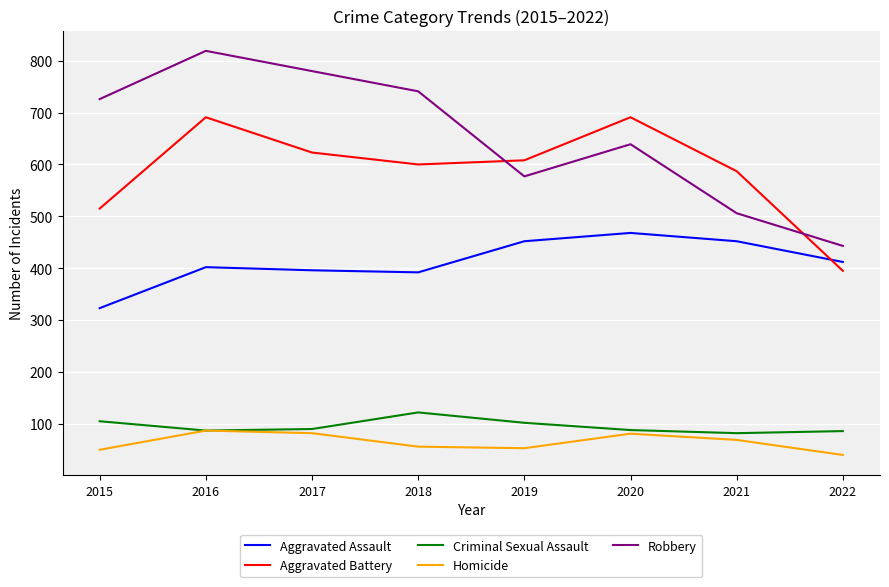

Is it true that Aggravated Battery equals 587 at 2021?

True